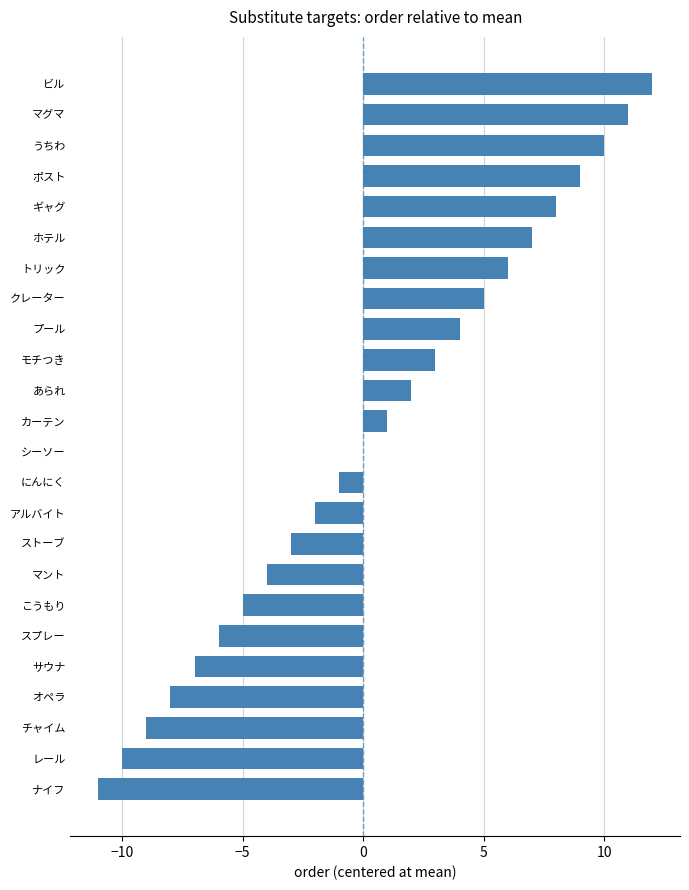

How many categories are shown in the chart?

24